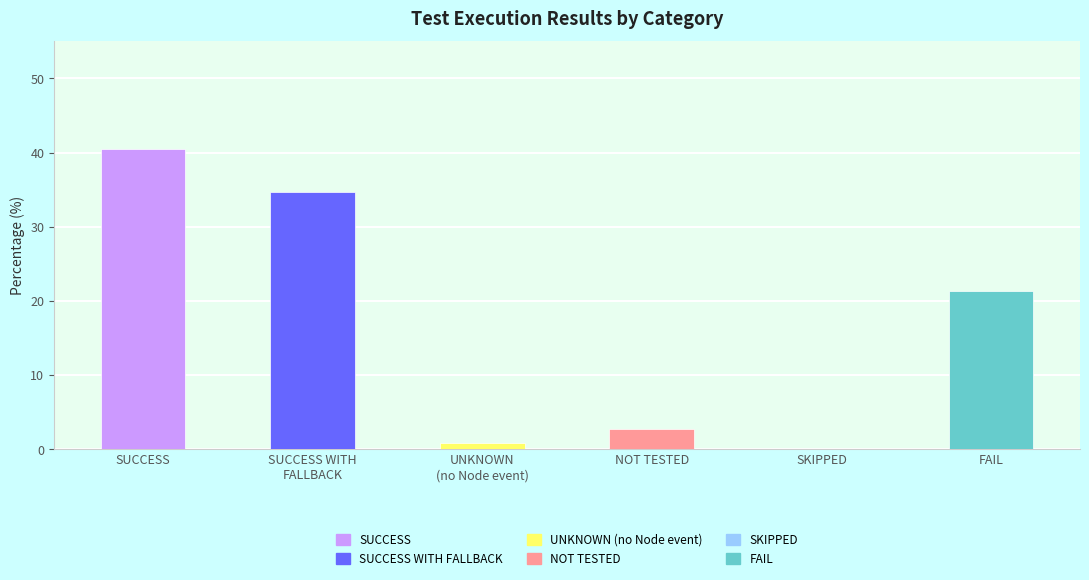

Count the number of values greater than 21.

3